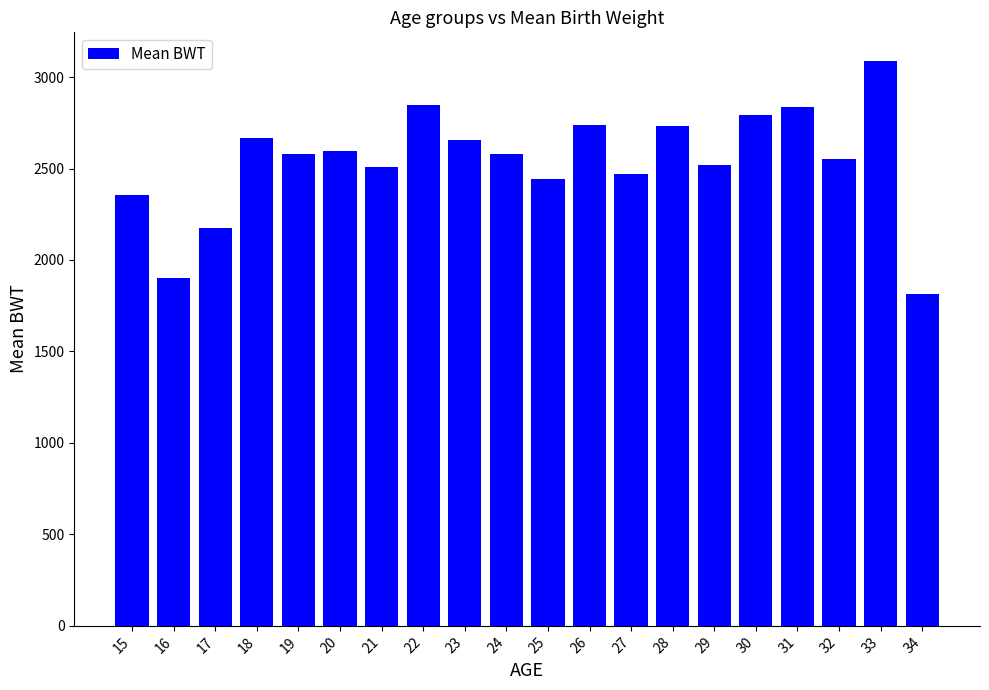

How many data points are less than 2578?

9